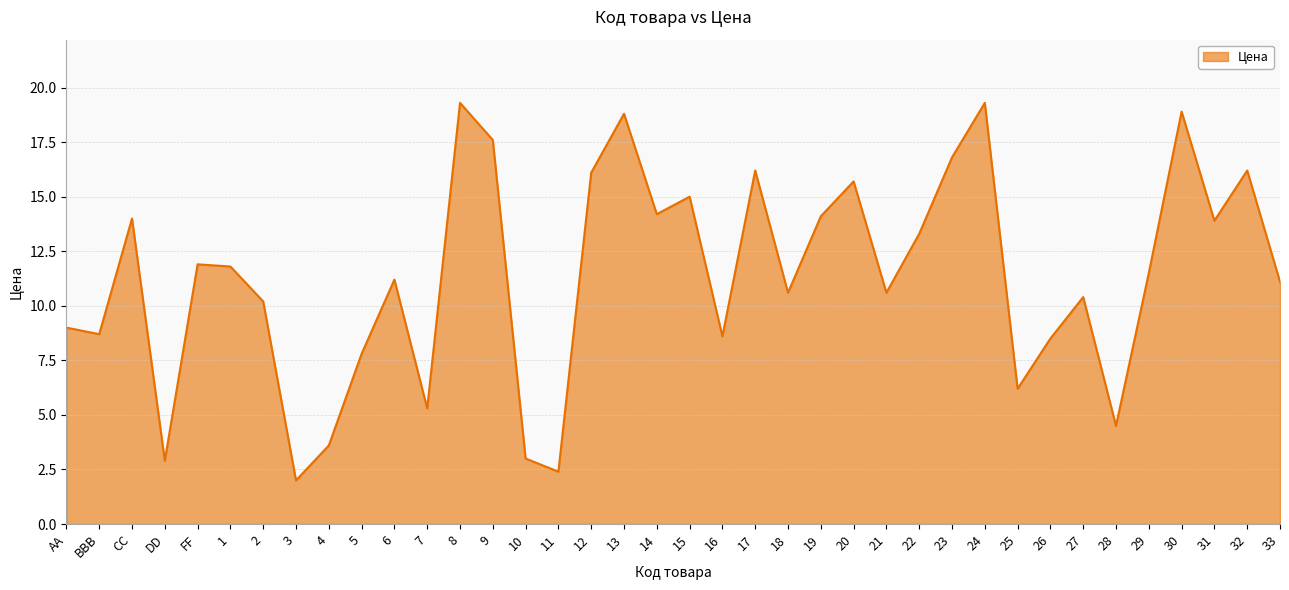

Which has a higher value, 29 or 5?

29